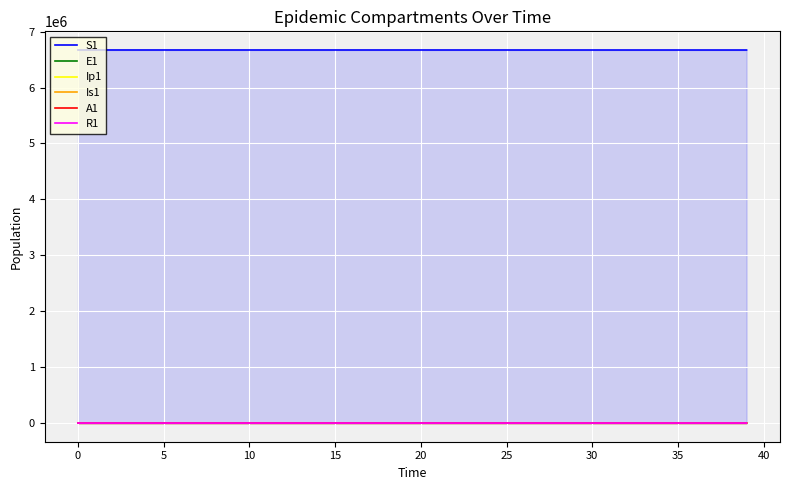

Which category has the highest value in the A1 series?

27